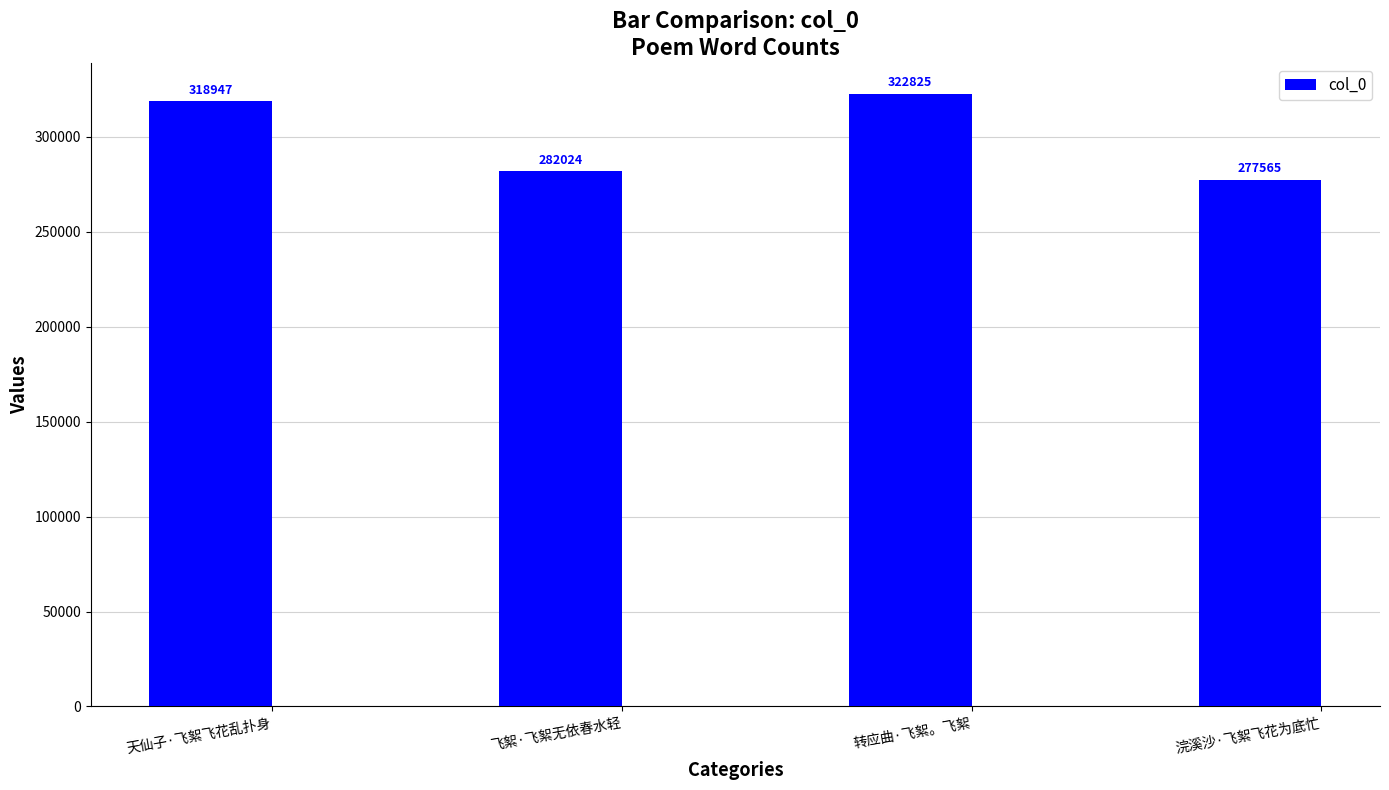

At which label is the value closest to 300195?

飞絮·飞絮无依春水轻